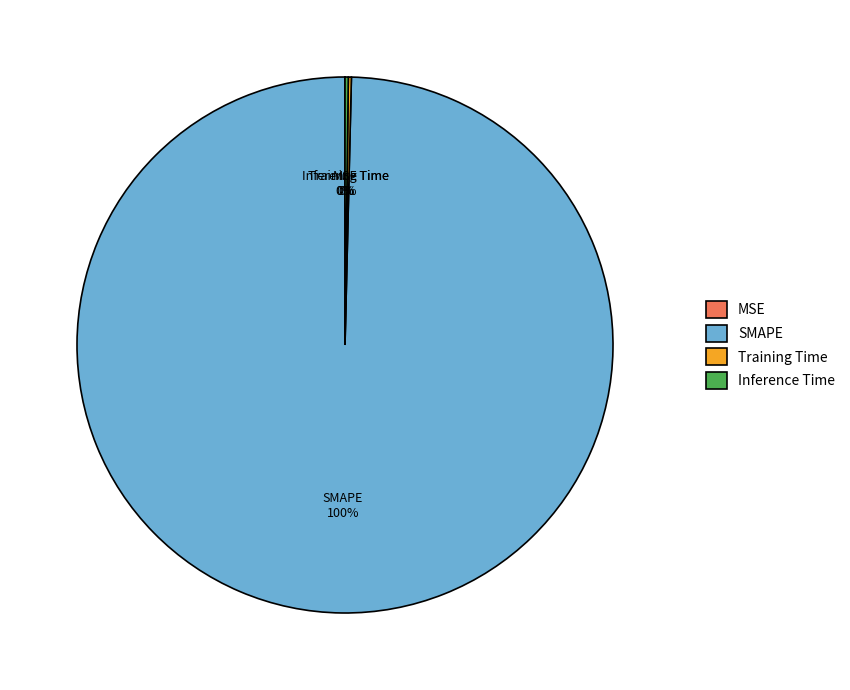

What is the largest slice in the pie chart?

SMAPE